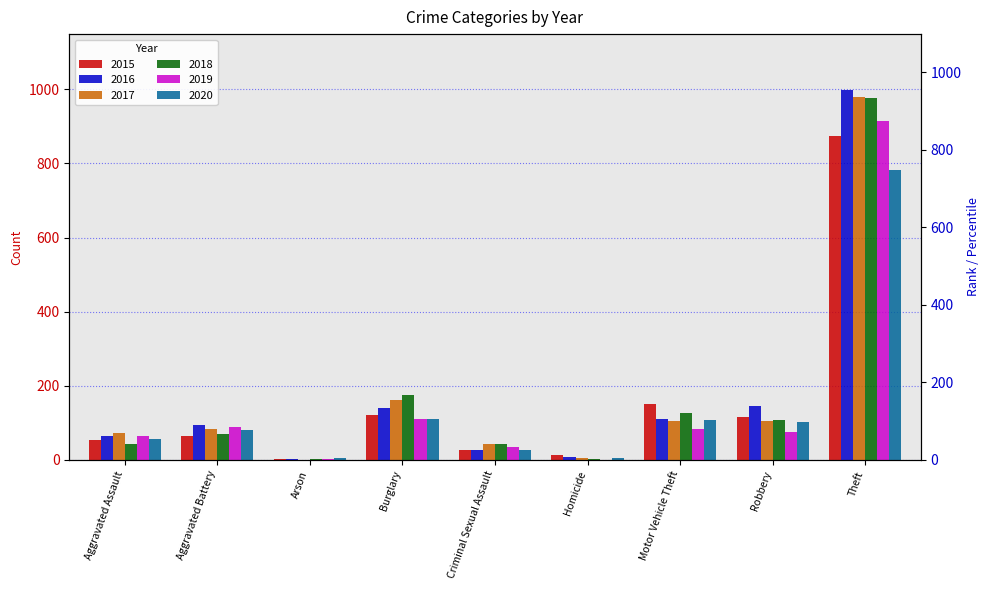

What position from the right is Arson?

7